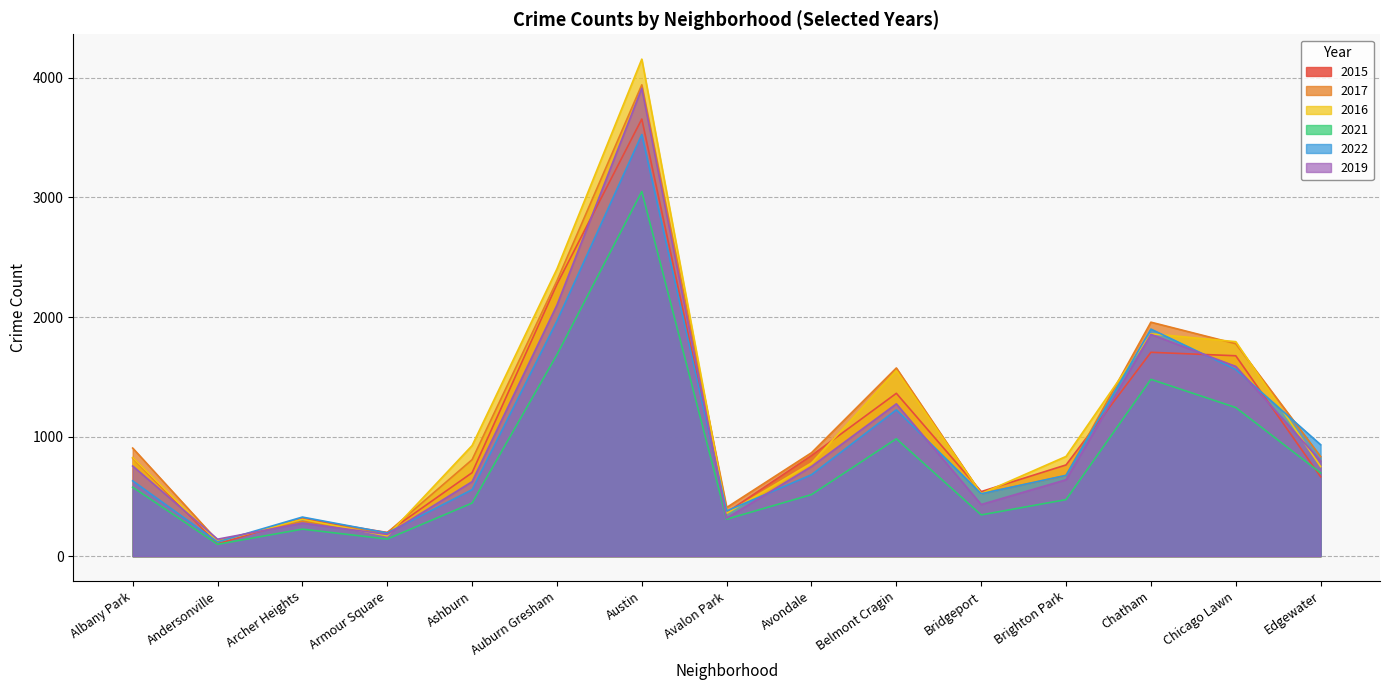

True or false: 2022 and 2016 cross at least once.

True